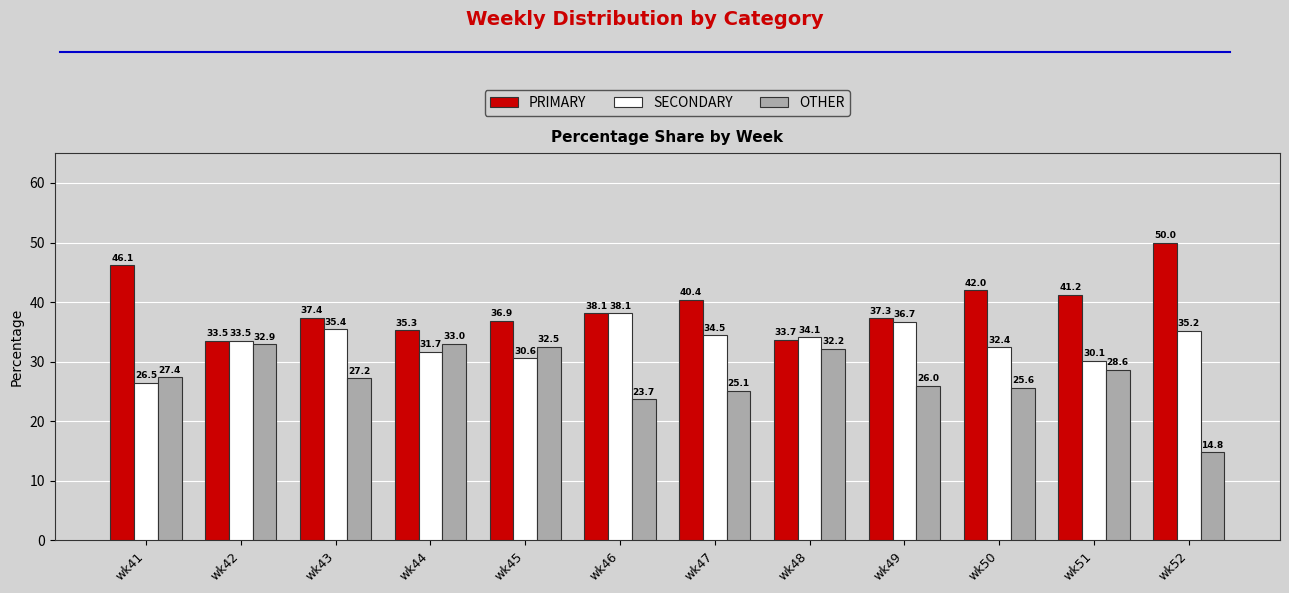

At how many categories does at least one series exceed 38?

6